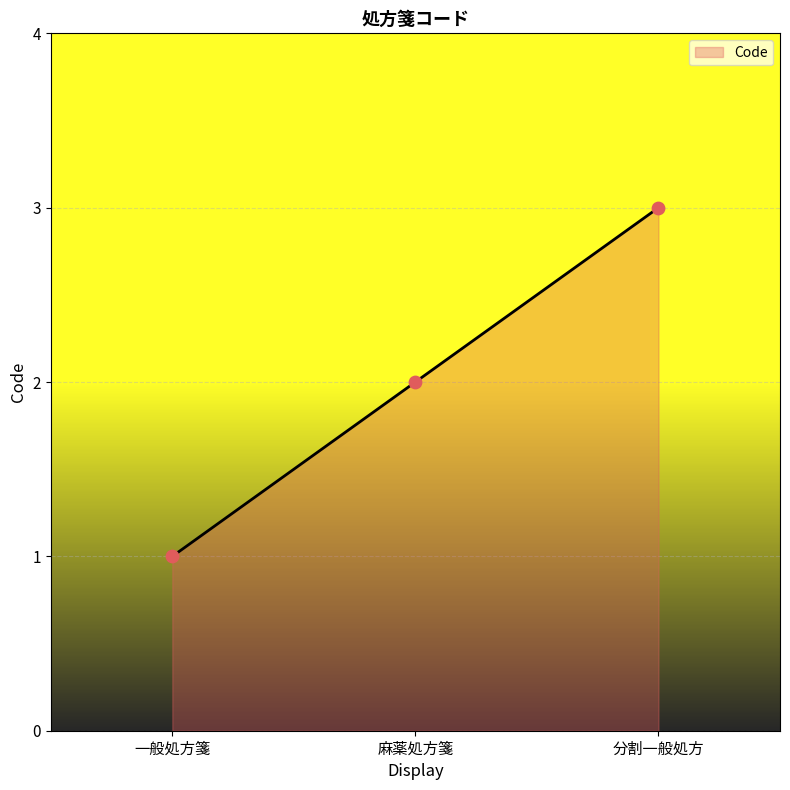

What is the change in value from 一般処方箋 to 分割一般処方?

+2